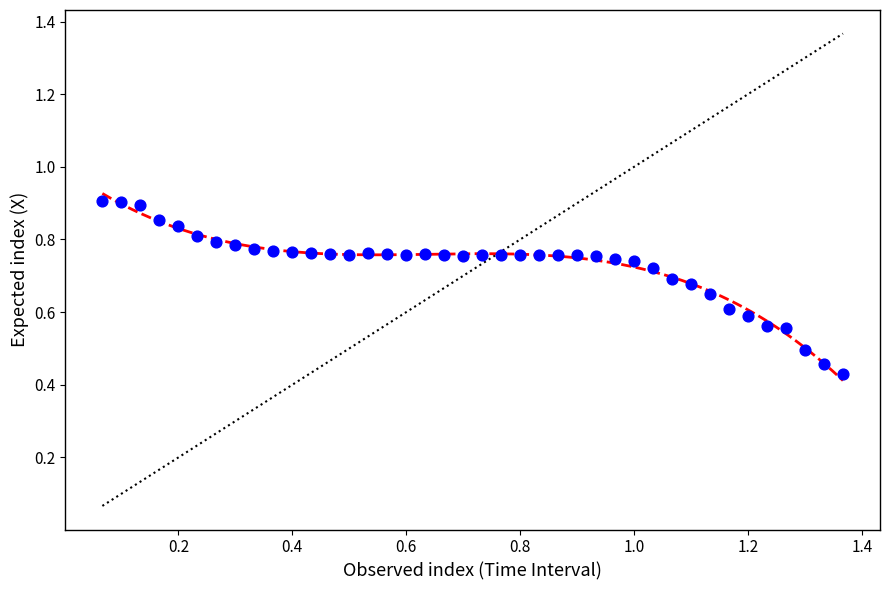

What is the range of X values (max minus min)?

1.3